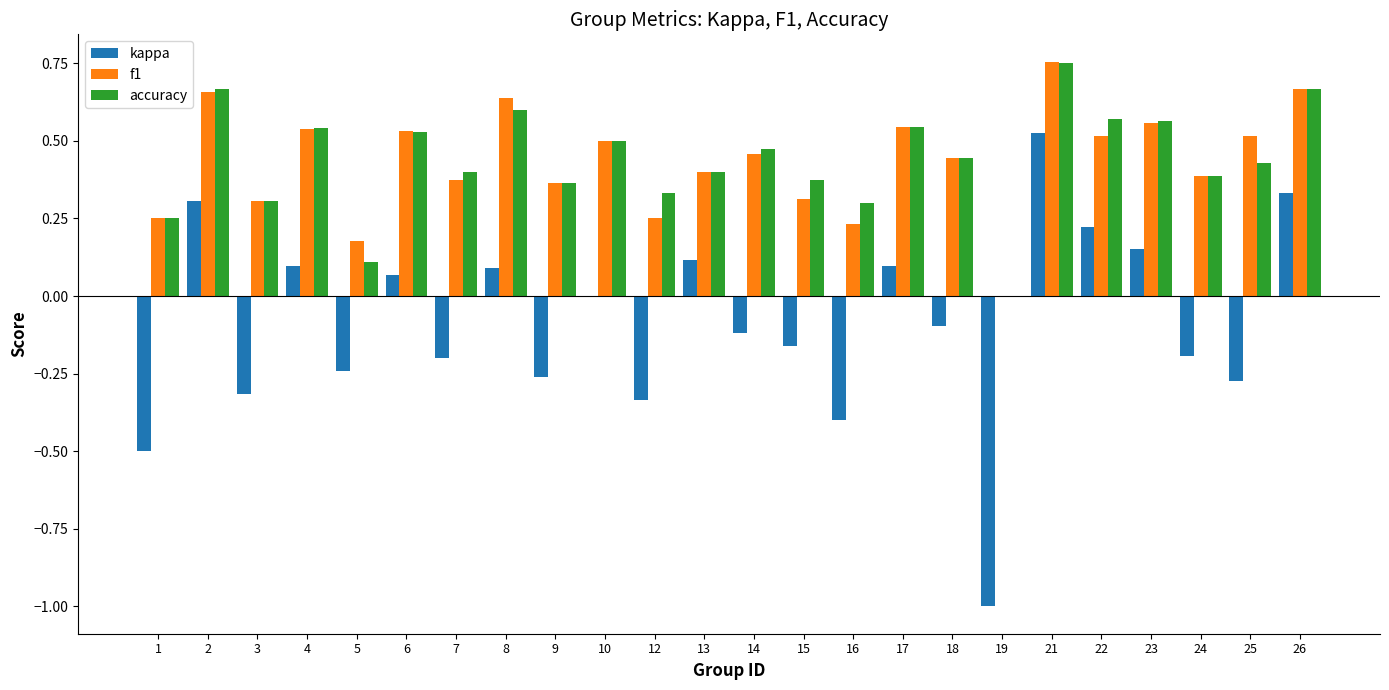

Between 9 and 23, which series saw the biggest shift?

kappa